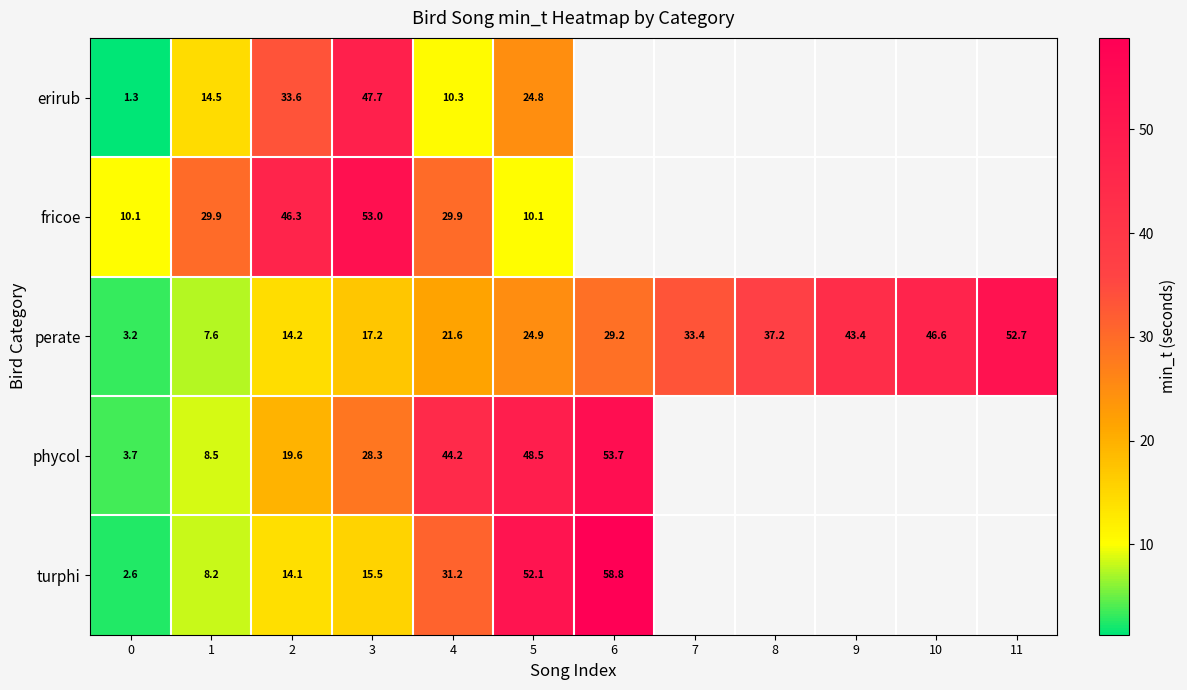

Rank the series at 0 from lowest to highest value.

erirub, turphi, perate, phycol, fricoe